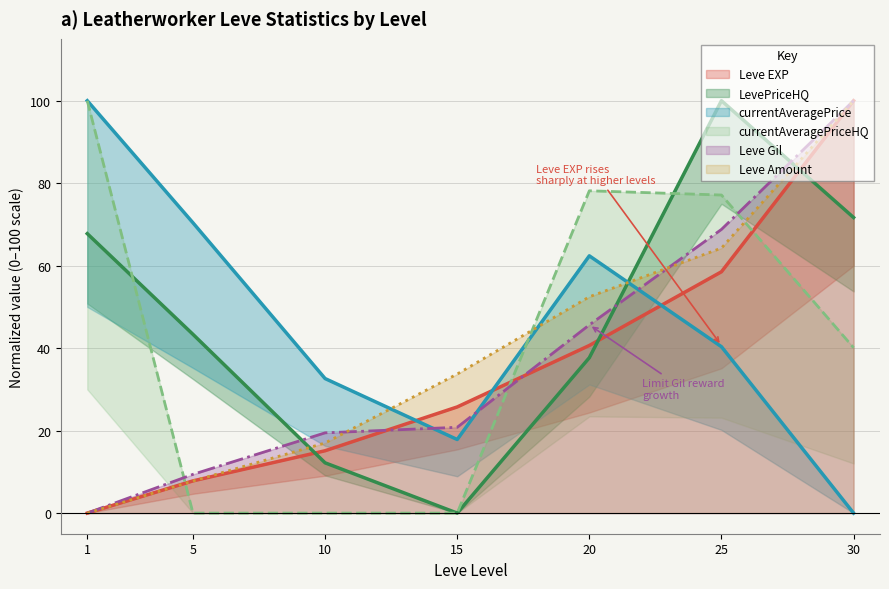

Which category has the highest value across all series?

30